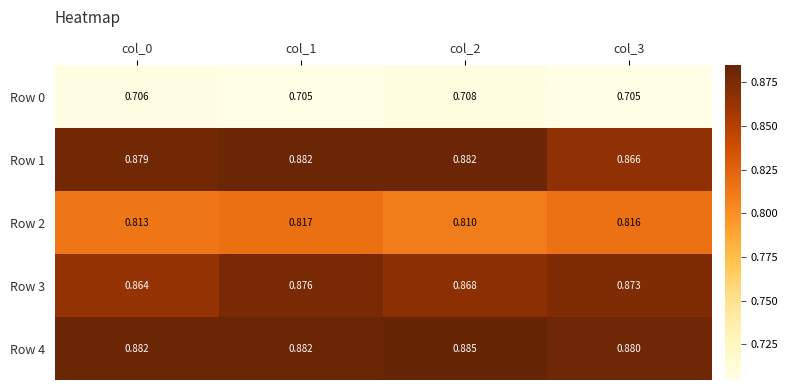

Which series has the largest range (max minus min)?

Row 1